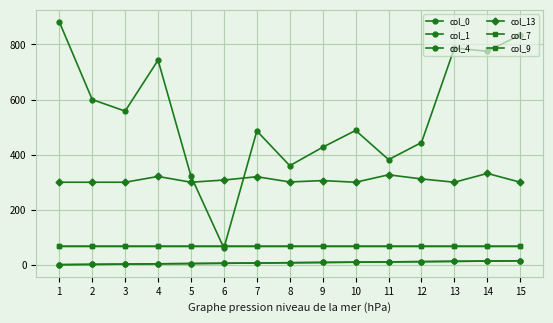

Is this an area chart (filled region under the line)?

No